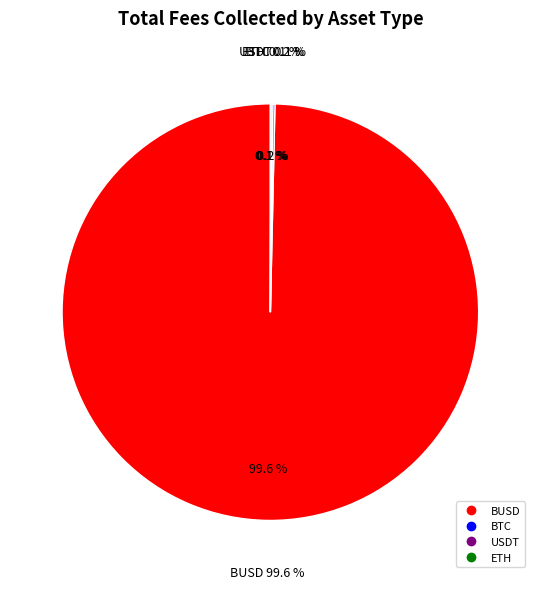

What is the change in value from BTC to ETH?

-5134.3